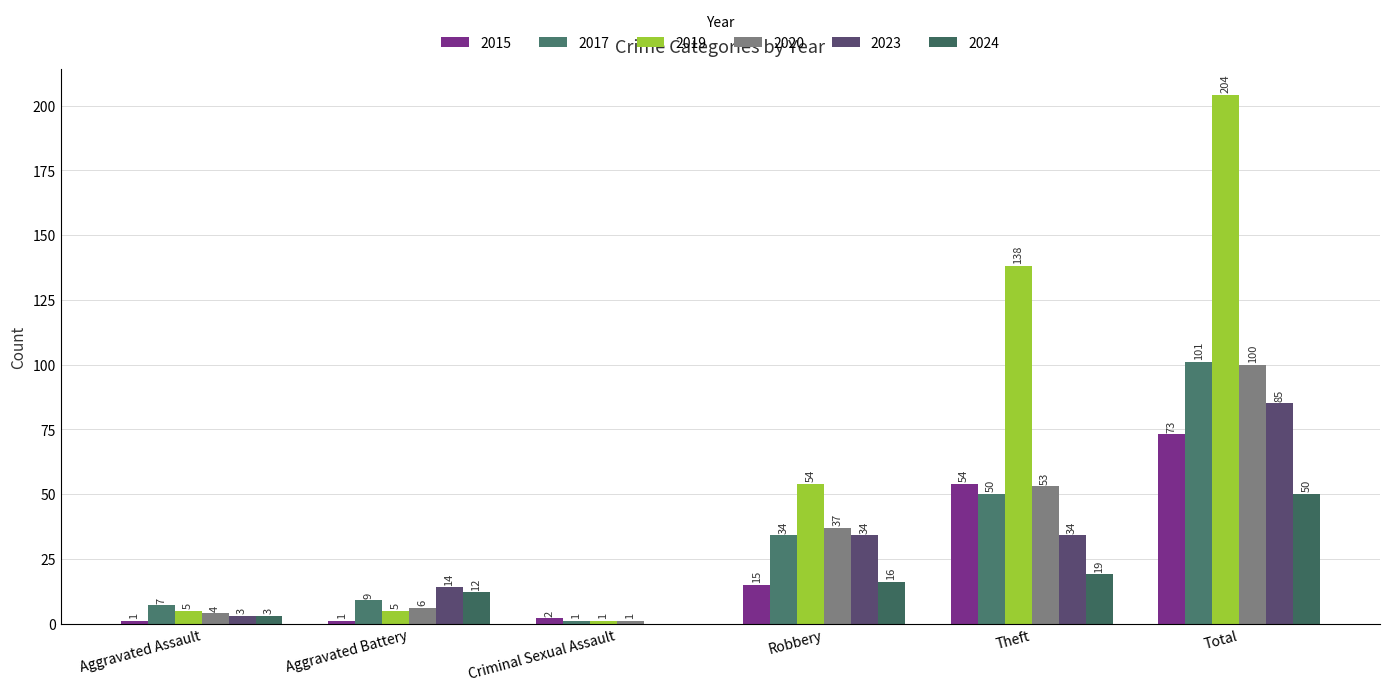

Reading right to left, list all the values displayed in this chart.

2015: Total=73	Theft=54	Robbery=15	Criminal Sexual Assault=2	Aggravated Battery=1	Aggravated Assault=1
2017: Total=101	Theft=50	Robbery=34	Criminal Sexual Assault=1	Aggravated Battery=9	Aggravated Assault=7
2019: Total=204	Theft=138	Robbery=54	Criminal Sexual Assault=1	Aggravated Battery=5	Aggravated Assault=5
2020: Total=100	Theft=53	Robbery=37	Criminal Sexual Assault=1	Aggravated Battery=6	Aggravated Assault=4
2023: Total=85	Theft=34	Robbery=34	Criminal Sexual Assault=0	Aggravated Battery=14	Aggravated Assault=3
2024: Total=50	Theft=19	Robbery=16	Criminal Sexual Assault=0	Aggravated Battery=12	Aggravated Assault=3